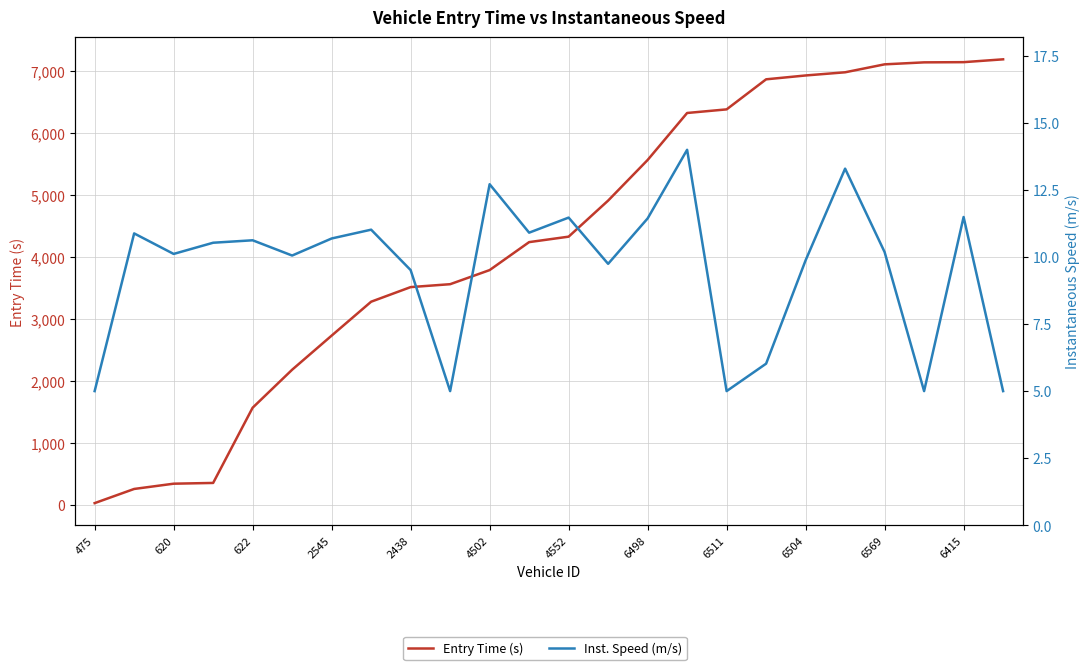

How many categories are shown in the chart?

24